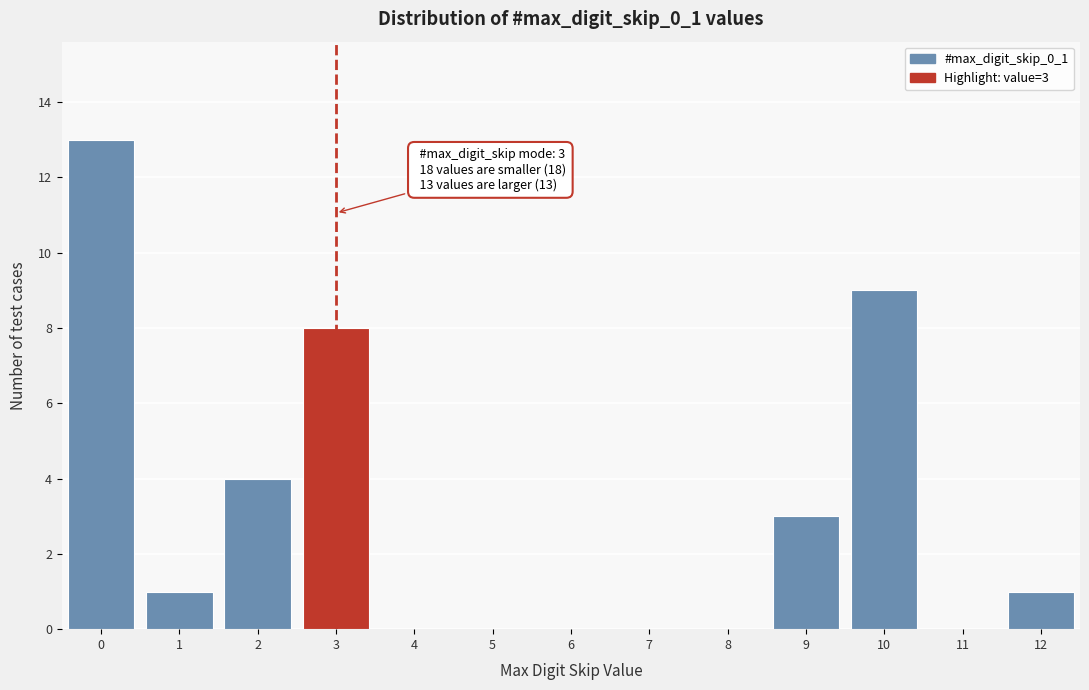

Reading left to right, extract all data points from this chart.

0=13	1=1	2=4	3=8	4=0	5=0	6=0	7=0	8=0	9=3	10=9	11=0	12=1